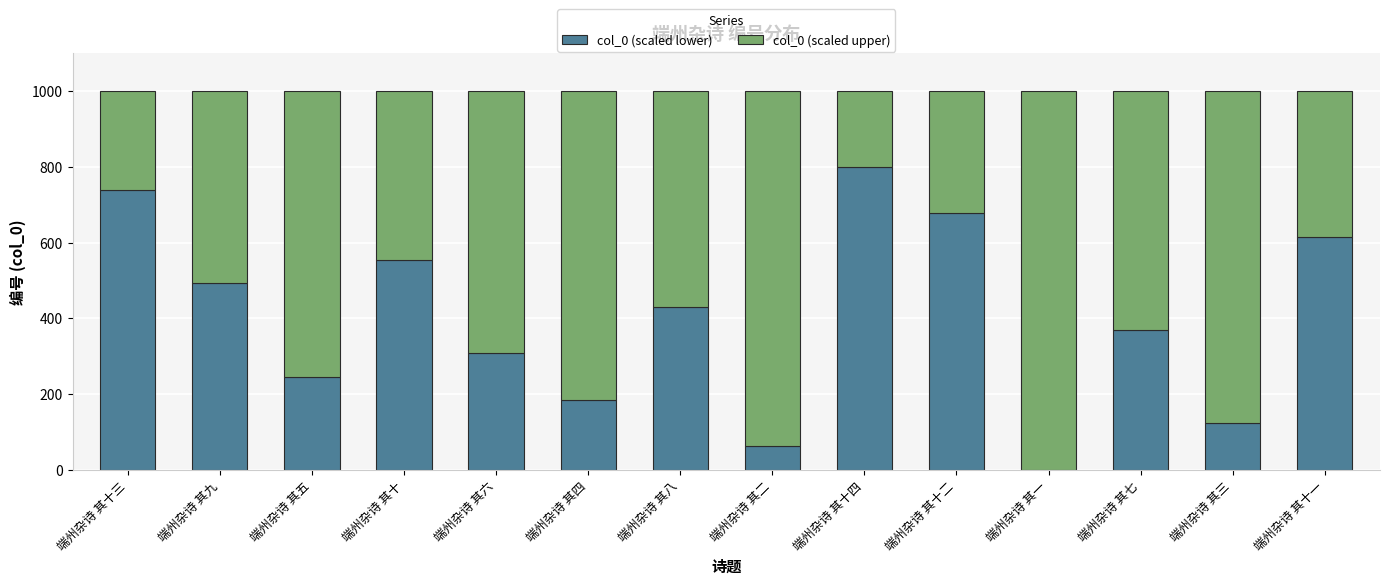

What is the total value across all series at 端州杂诗 其八?

1000.0